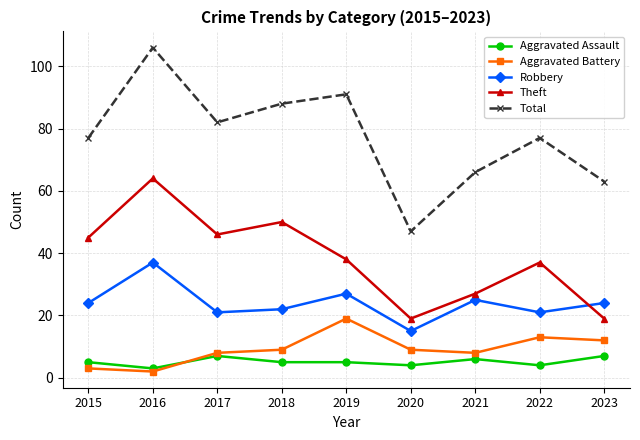

True or false: Robbery and Aggravated Assault intersect in this chart.

False